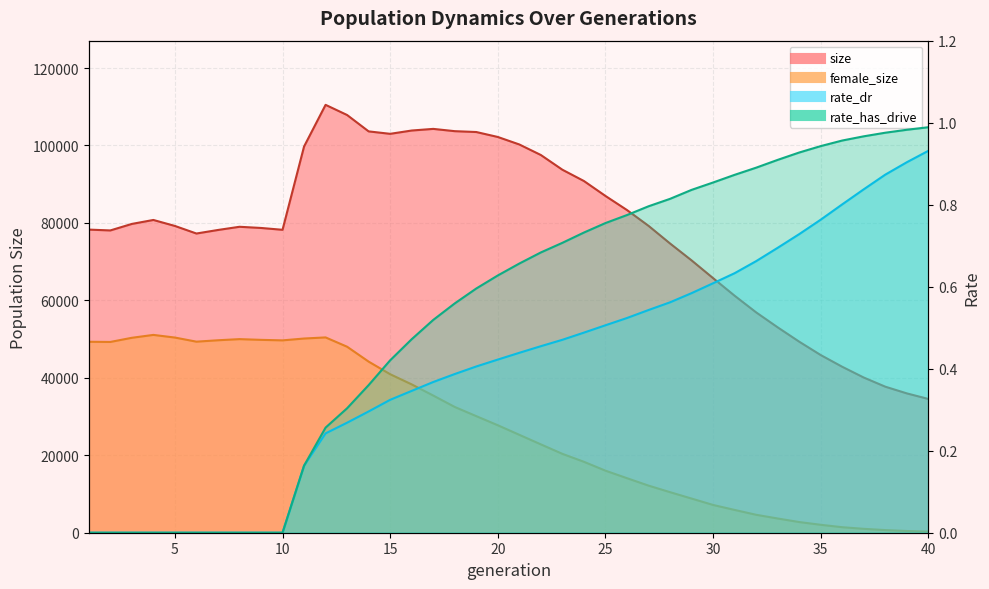

What are all the series names shown in the legend?

size, female_size, rate_dr, rate_has_drive